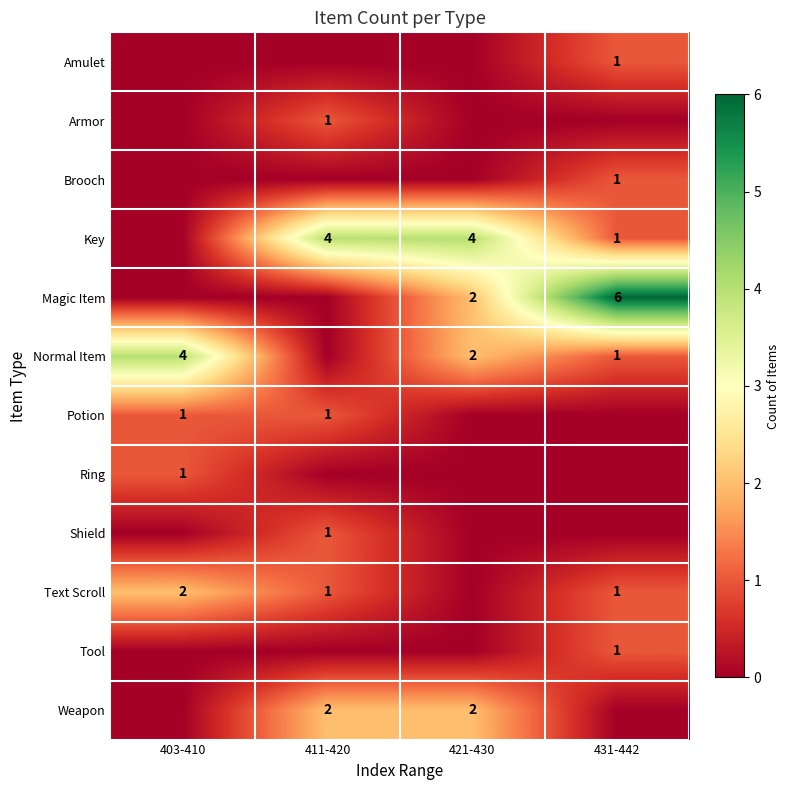

What value does the Normal Item series have at 421-430?

2